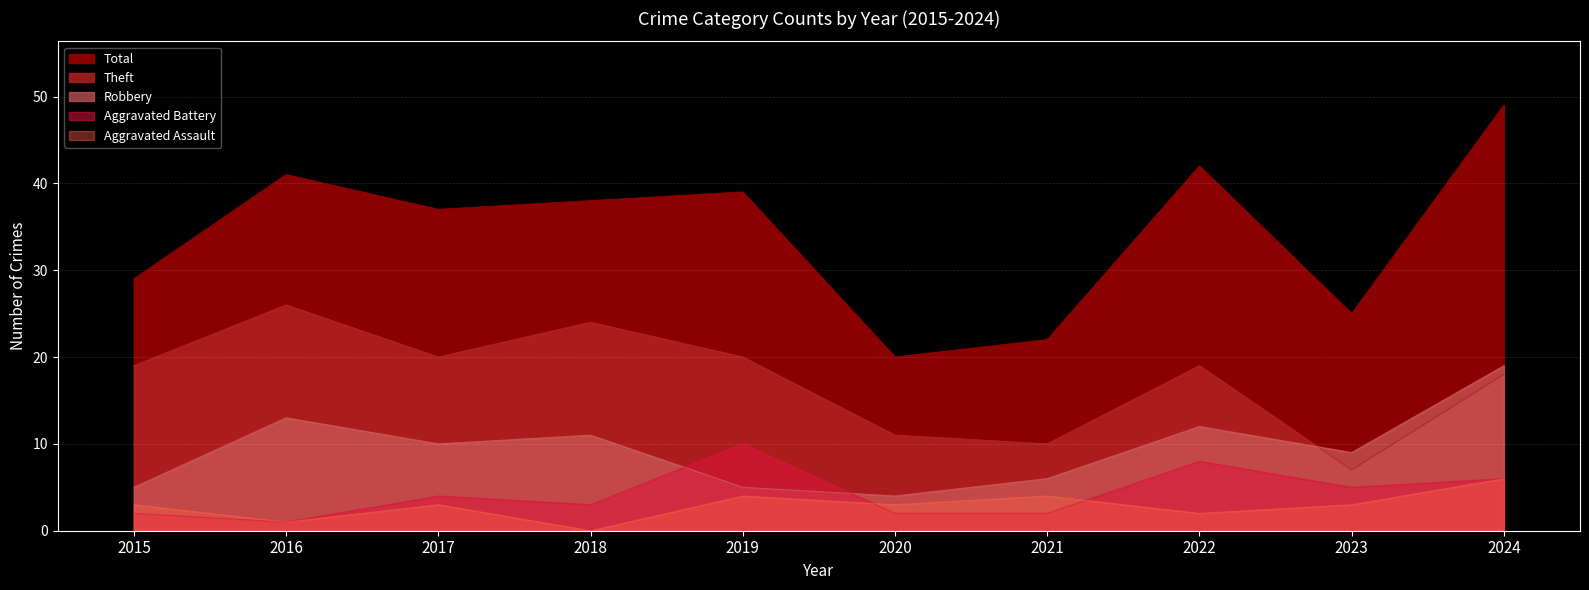

True or false: Theft has a value of 36 at 2018.

False